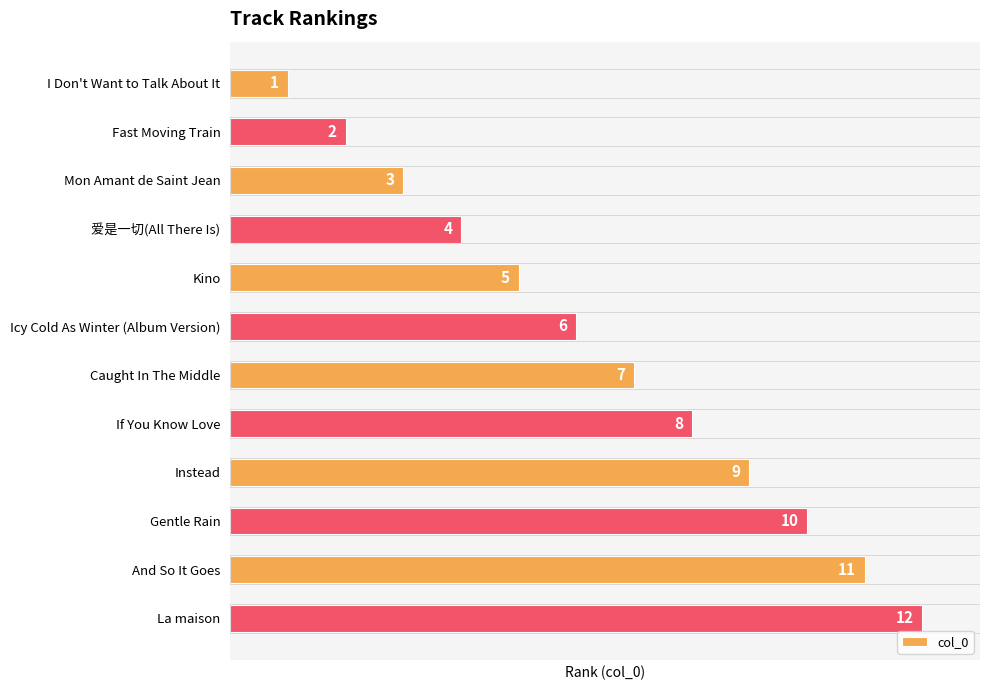

What is the difference between the maximum and minimum values?

11